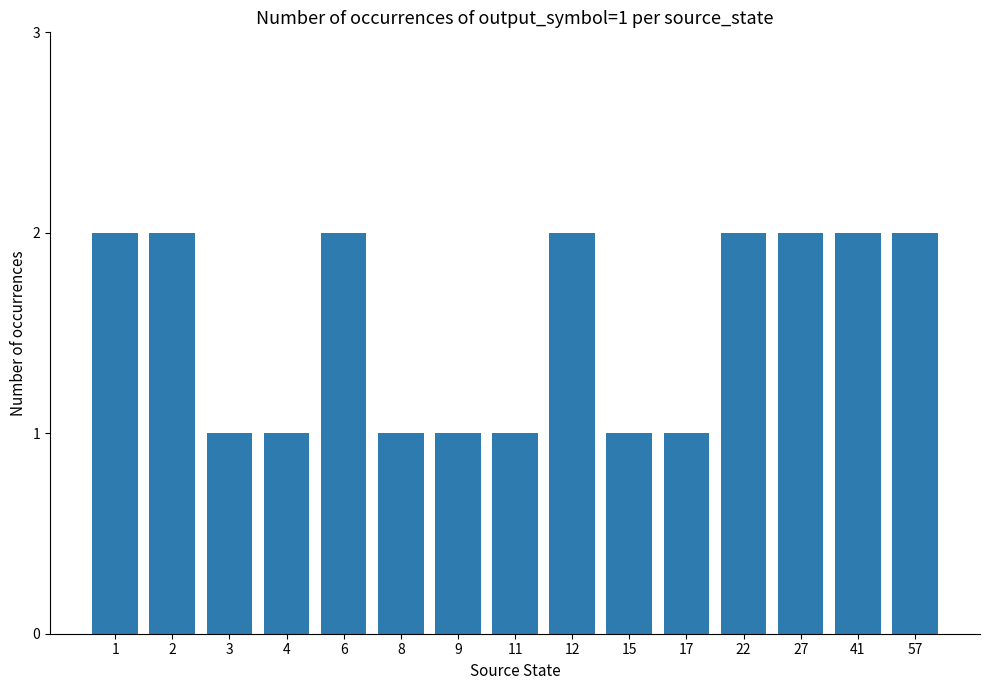

What is the value of the 14th bar from the left?

2